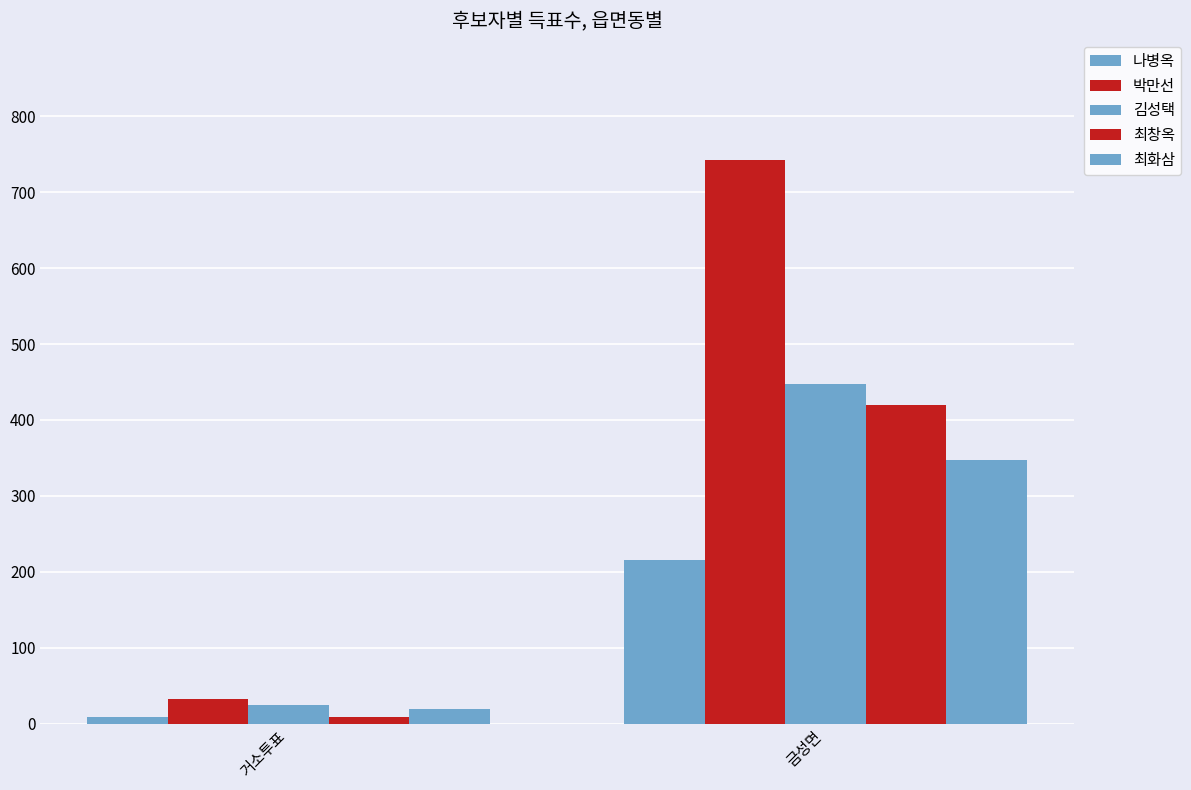

How many bars are there in each group?

5